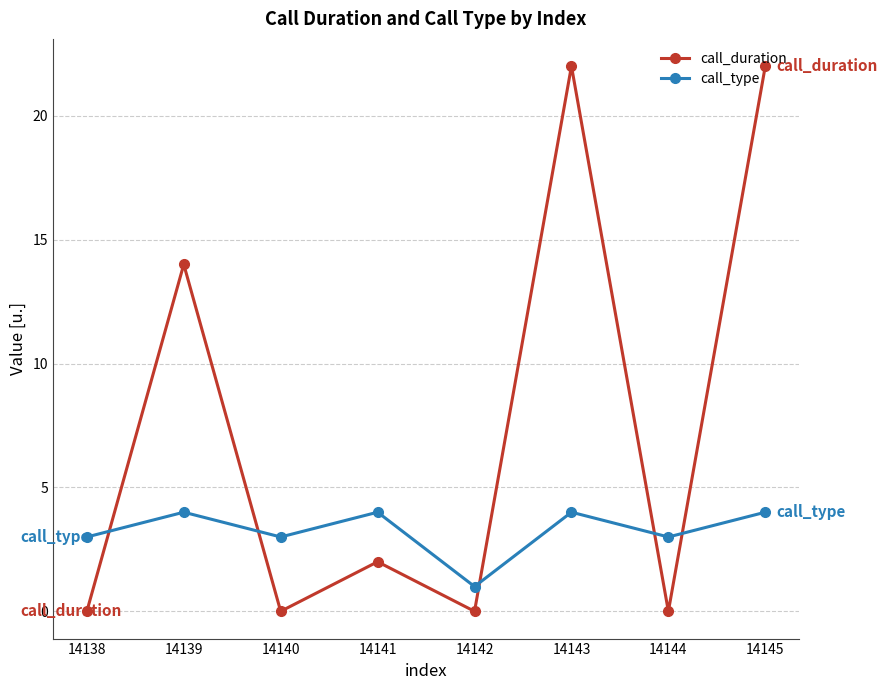

Reading right to left, extract all data points from this chart.

call_duration: 22	0	22	0	2	0	14	0
call_type: 4	3	4	1	4	3	4	3